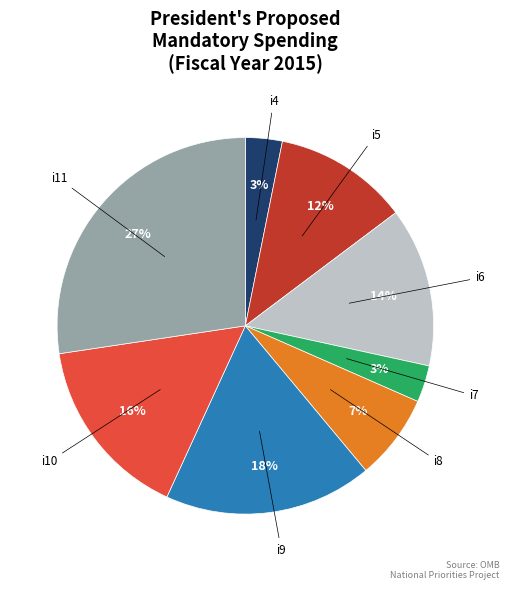

To the nearest percent, what portion does i10 represent?

16%